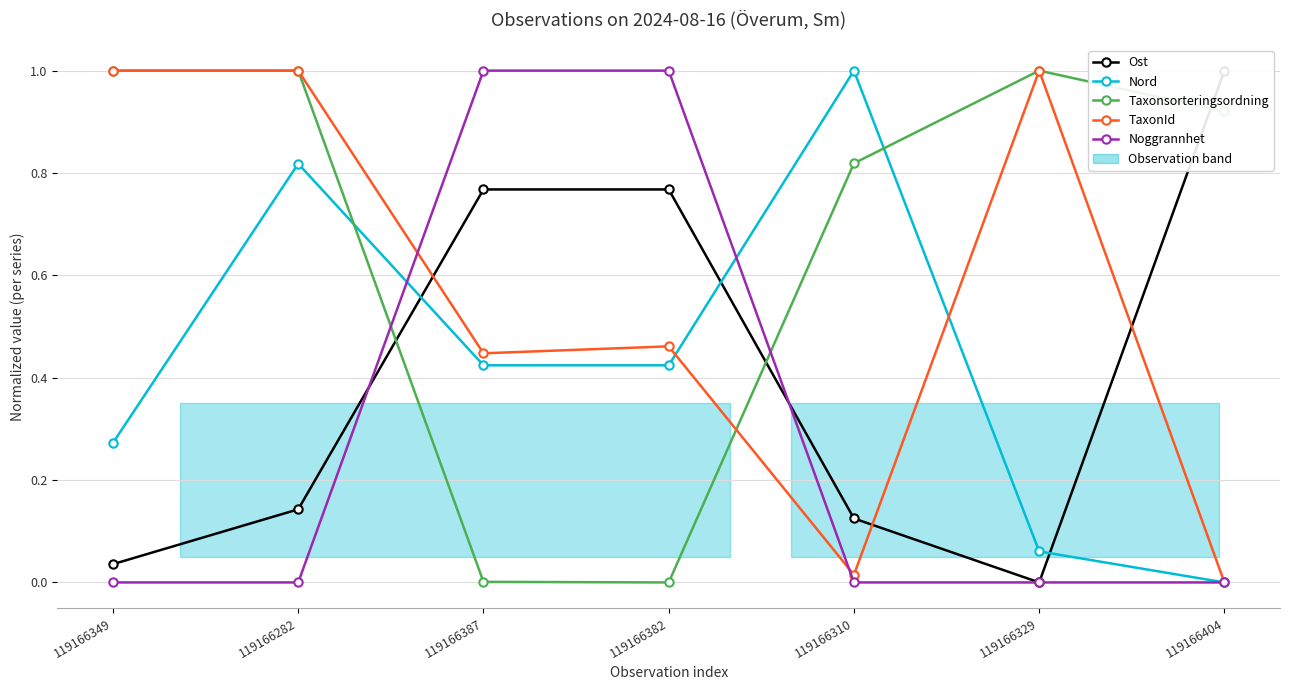

Between which two adjacent categories do Taxonsorteringsordning and TaxonId first intersect?

119166382 and 119166310